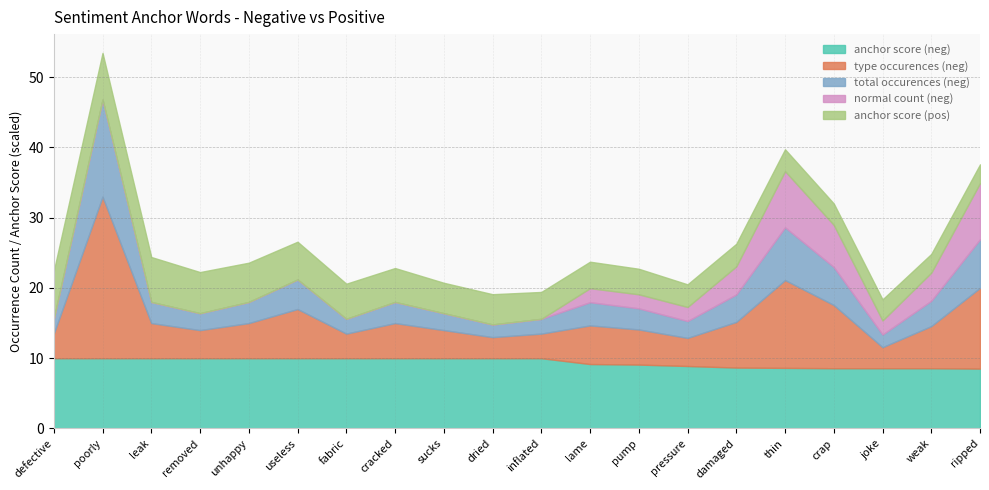

Is it true that anchor score (neg) equals 6.4 at lame?

False